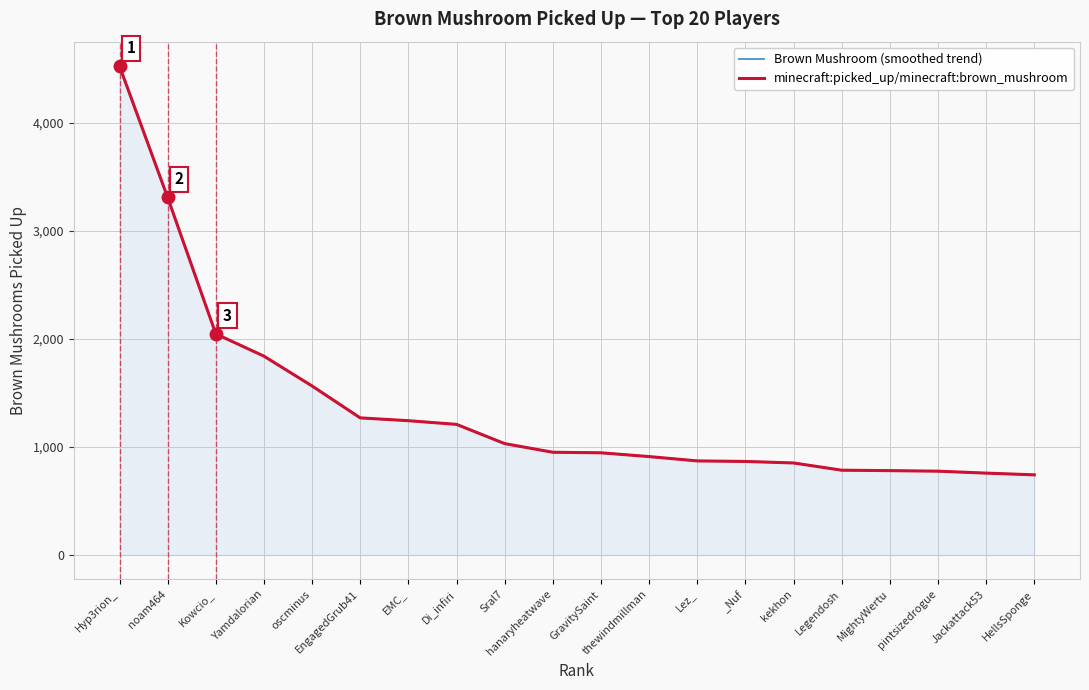

At which label does Brown Mushroom (smoothed trend) first exceed 950?

Hyp3rion_